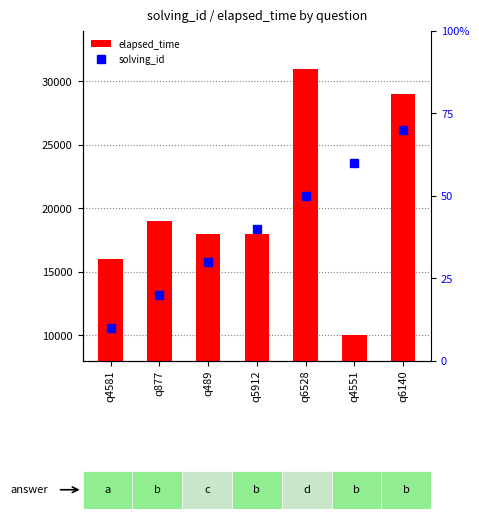

Which series changed the most between q877 and q489?

elapsed_time